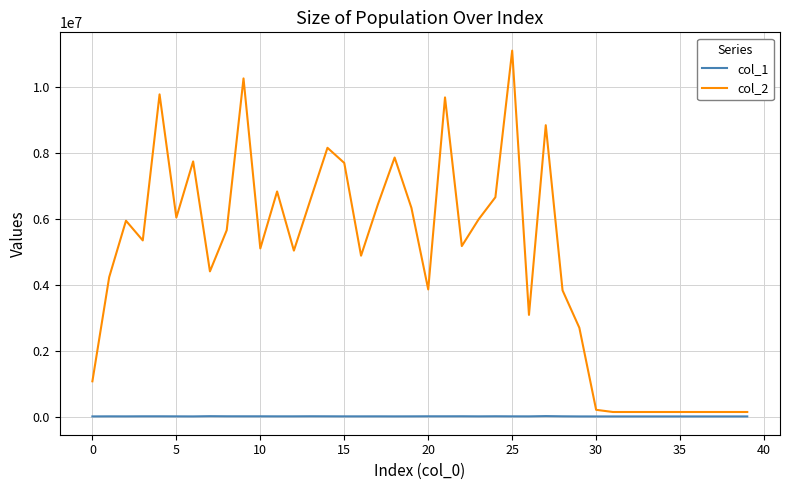

True or false: col_1 and col_2 cross at least once.

False